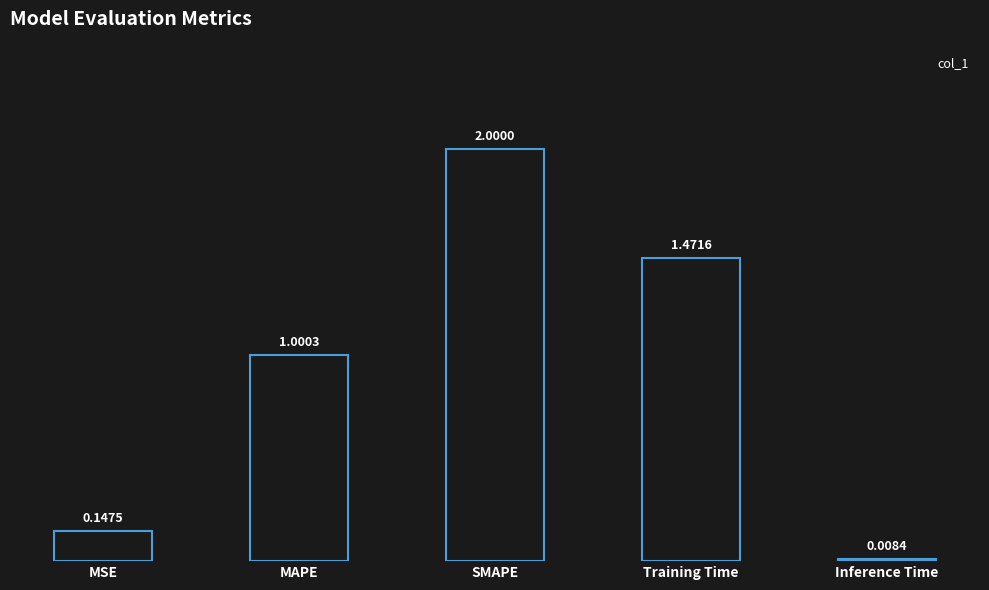

Which category has the highest value across all series?

SMAPE